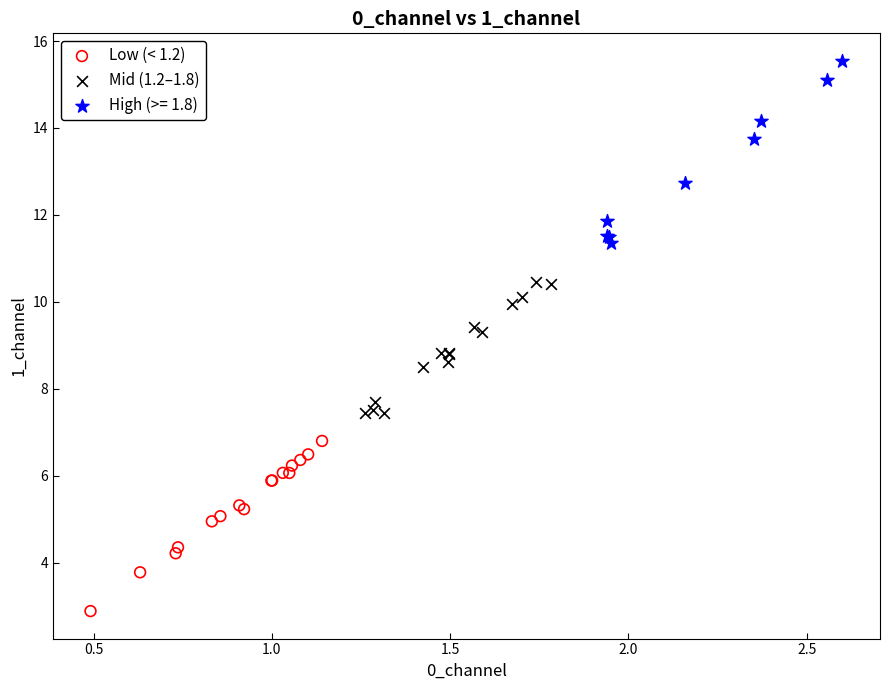

Which series reaches the maximum Y coordinate?

High (>= 1.8)